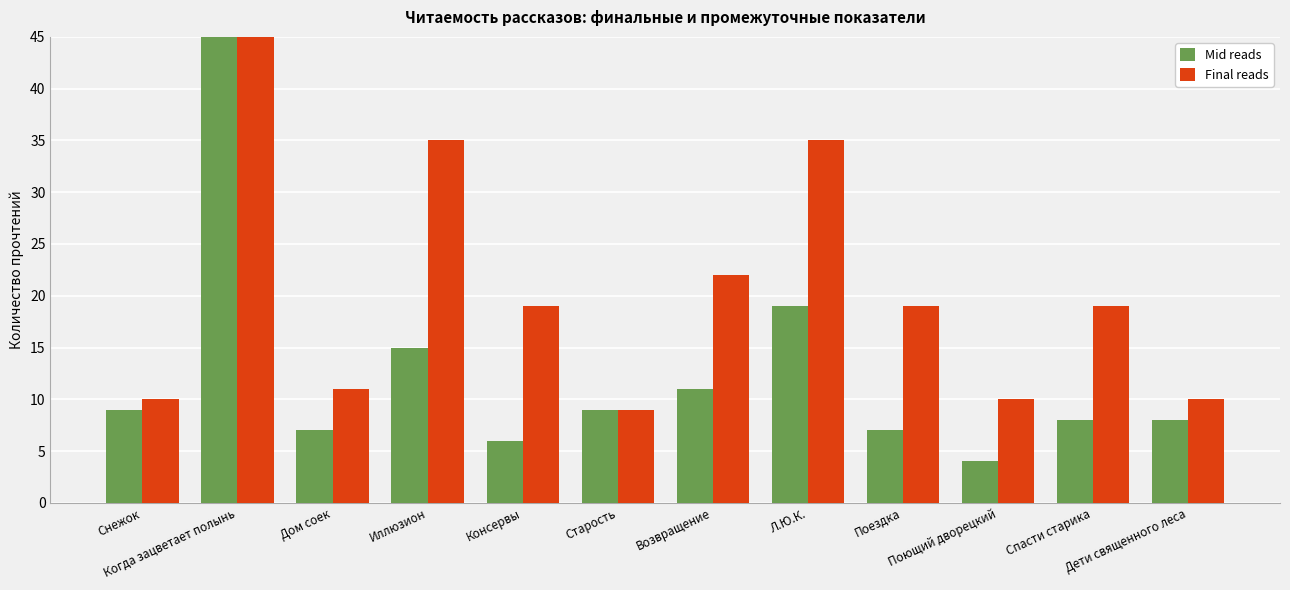

Is it true that Final reads equals 10 at Дети священного леса?

True